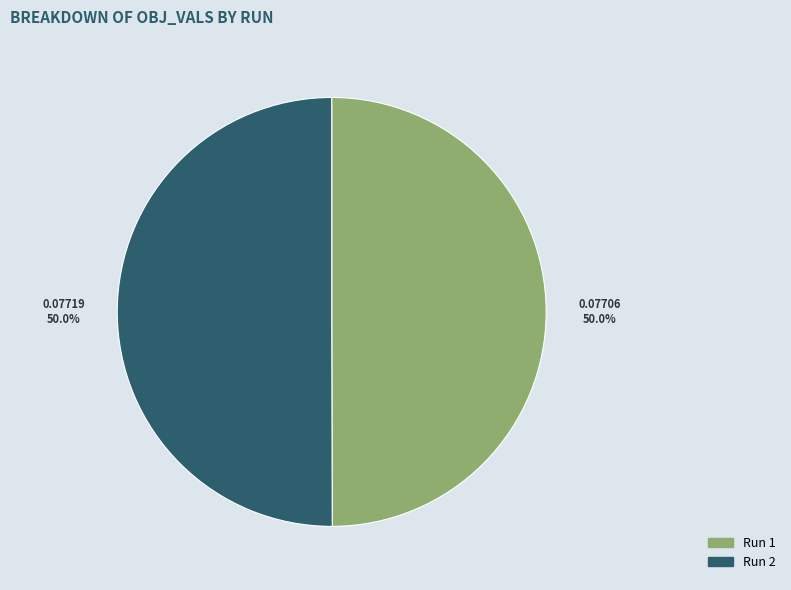

Count the number of slices in the pie.

2